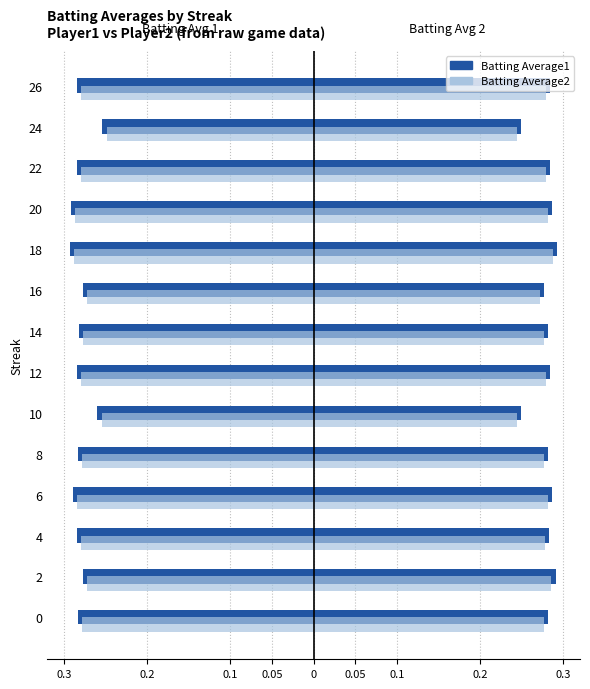

How many bars are there in each group?

2